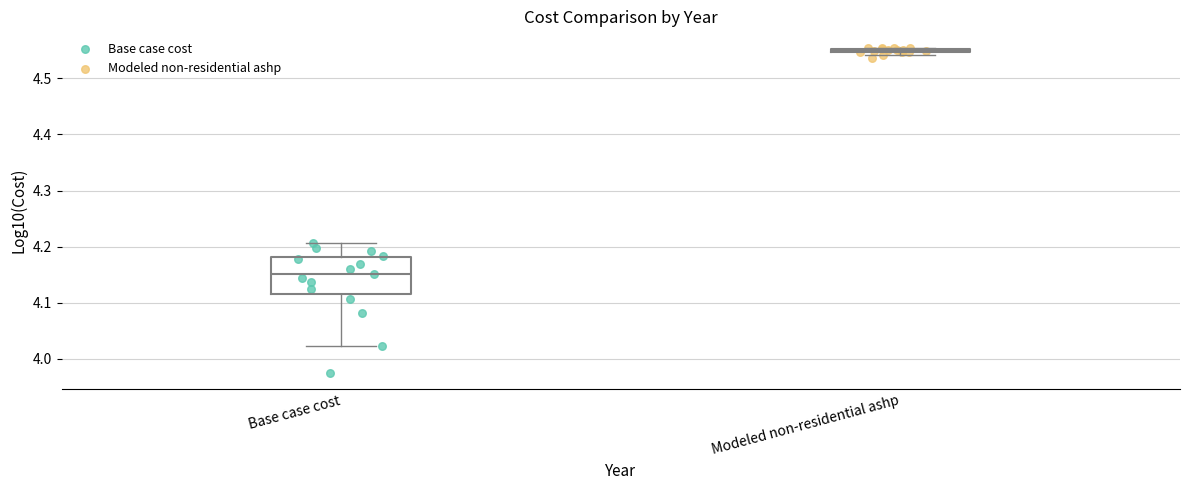

Which series has the widest spread of Y values?

Base case cost